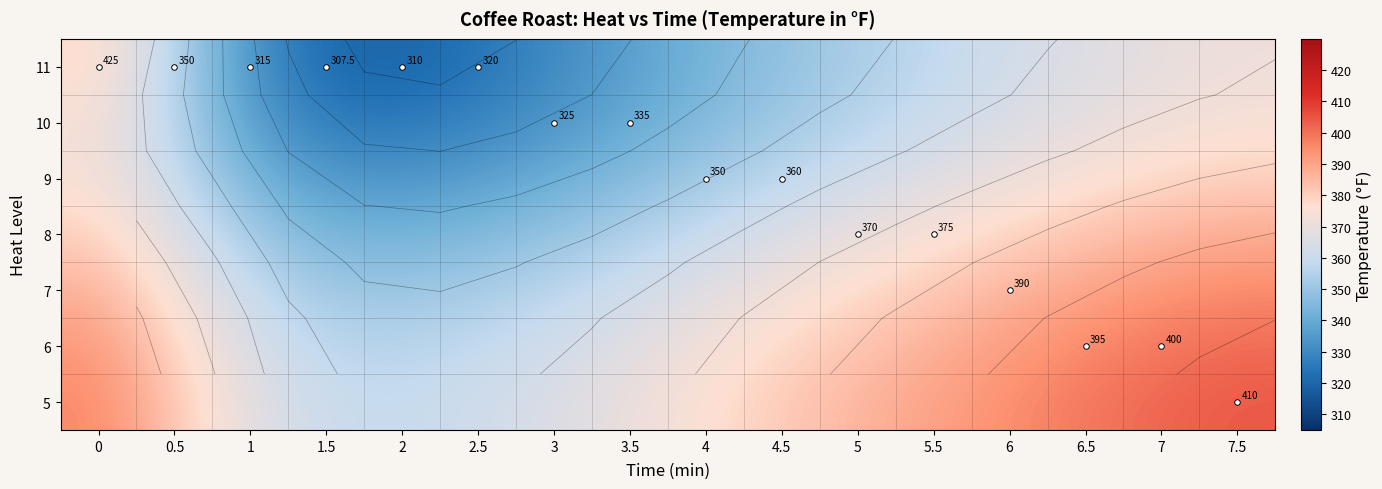

At how many categories does at least one series exceed 364?

13